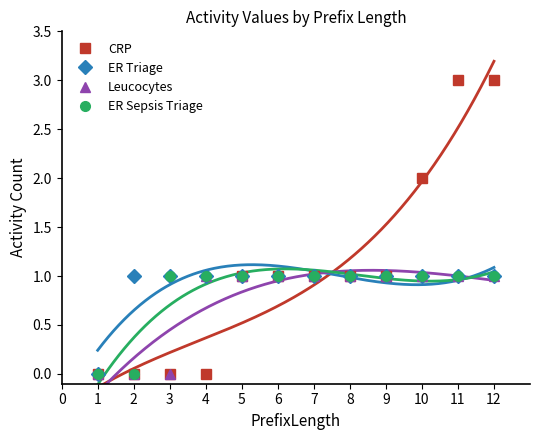

True or false: Leucocytes and ER Triage cross at least once.

False